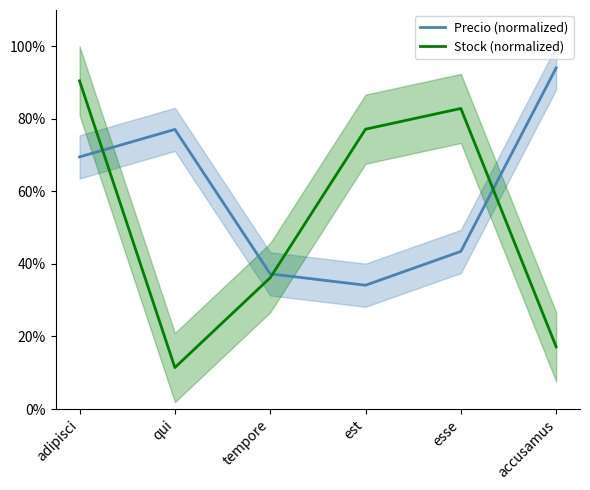

Reading left to right, extract all data points from this chart.

Precio (normalized): adipisci=69.5	qui=77.1	tempore=37.3	est=34.1	esse=43.4	accusamus=94.0
Stock (normalized): adipisci=90.5	qui=11.4	tempore=36.2	est=77.1	esse=82.9	accusamus=17.1